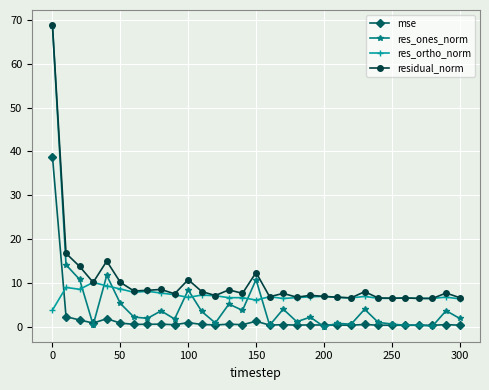

What is the difference between the maximum and minimum values in the res_ones_norm series?

68.7